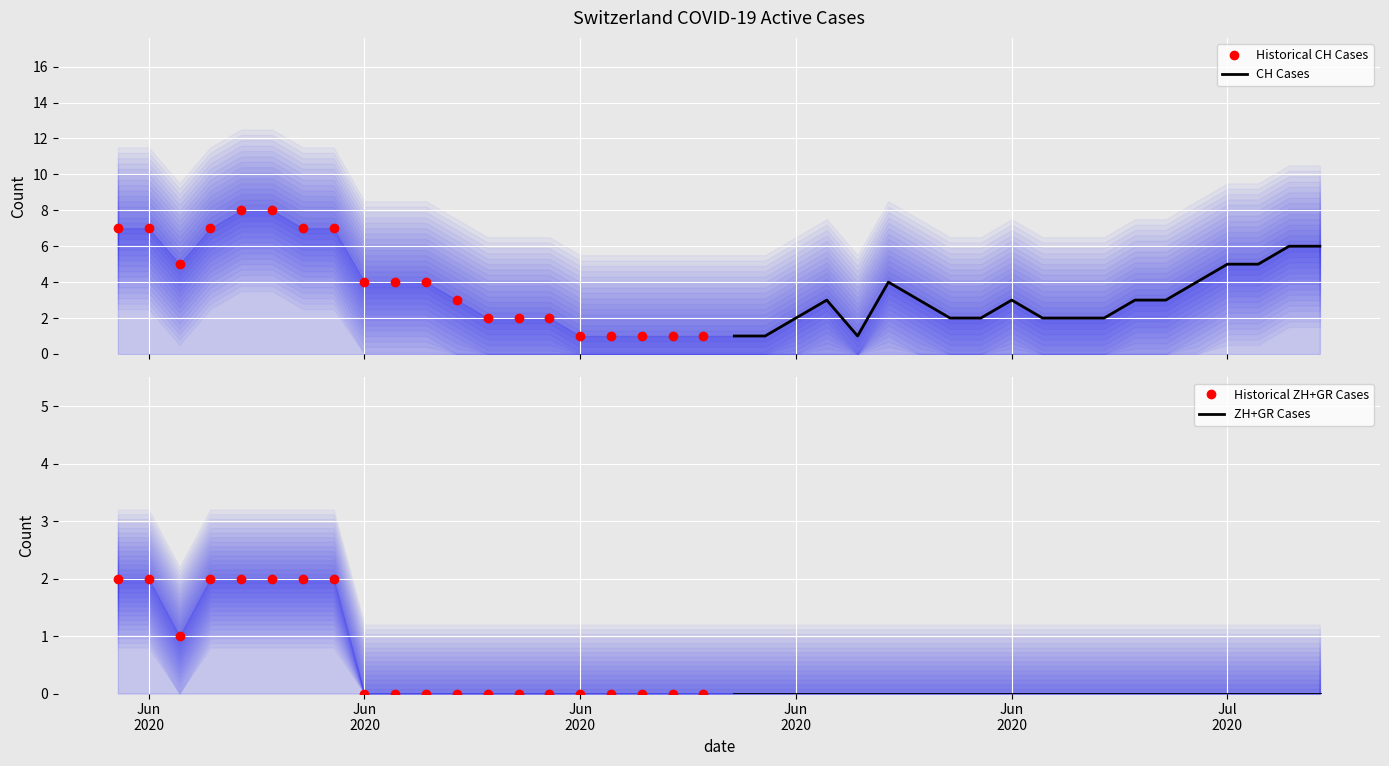

True or false: Historical CH Cases and Historical ZH+GR Cases cross at least once.

False